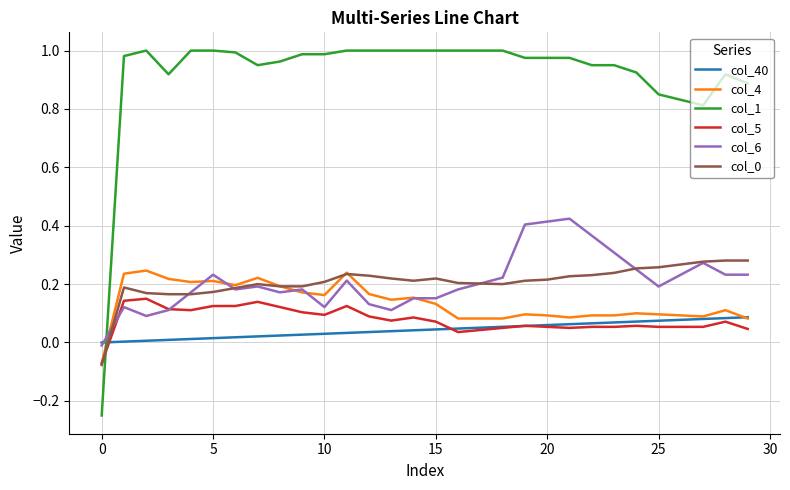

Which series has the widest spread of values?

col_1